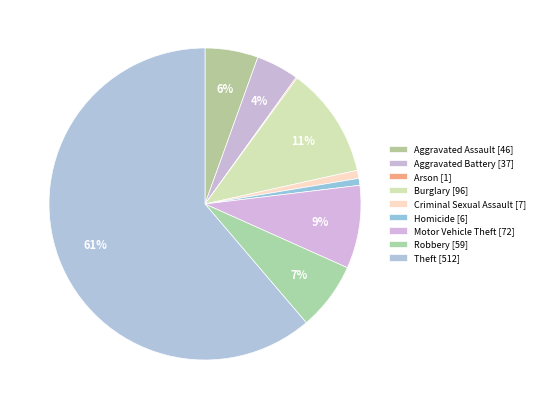

Approximately how many times larger is the value at Aggravated Battery compared to Theft?

0.1